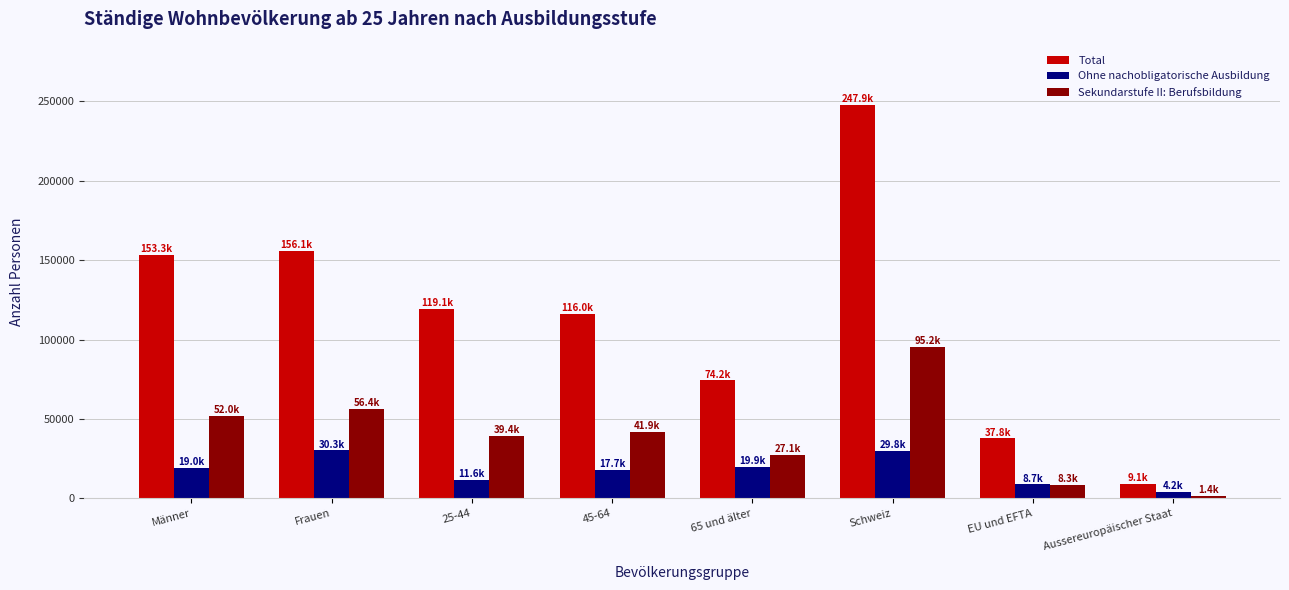

List the series in order of their peak value, lowest first.

Ohne nachobligatorische Ausbildung, Sekundarstufe II: Berufsbildung, Total